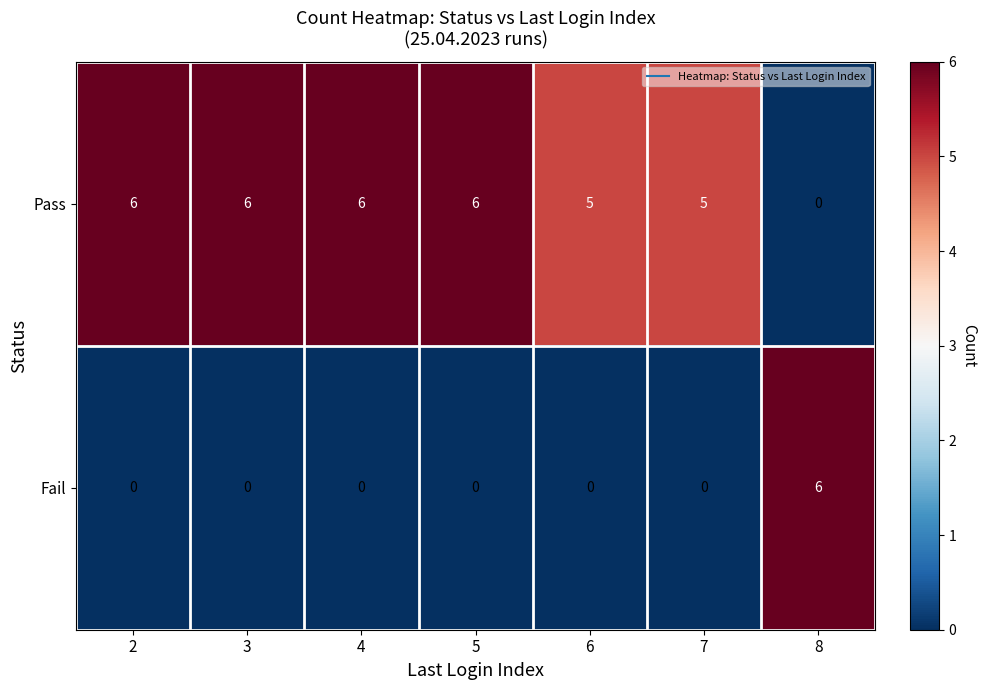

What is the difference between the maximum and minimum values in the Fail series?

6